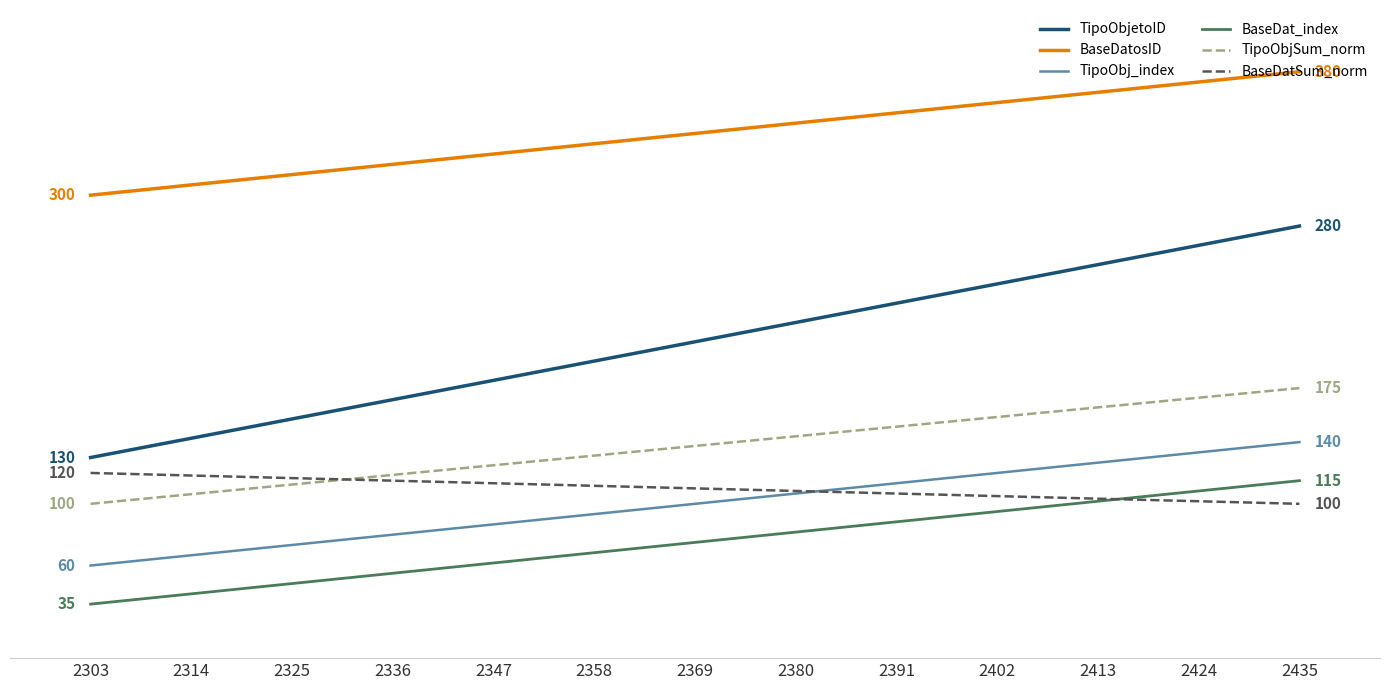

Which series has the largest total across all categories?

BaseDatosID